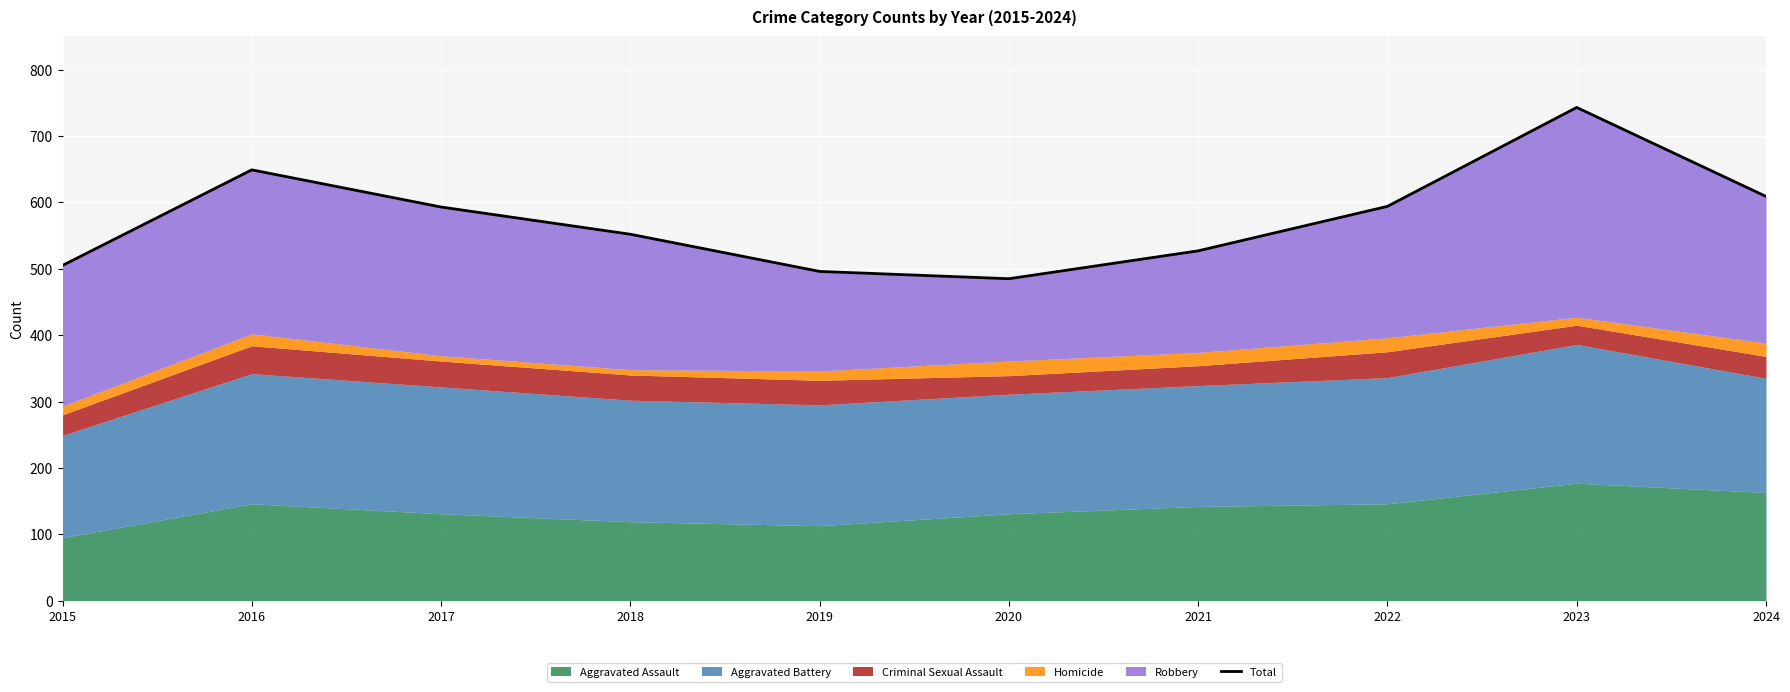

What is the difference between the second highest and second lowest values?

153